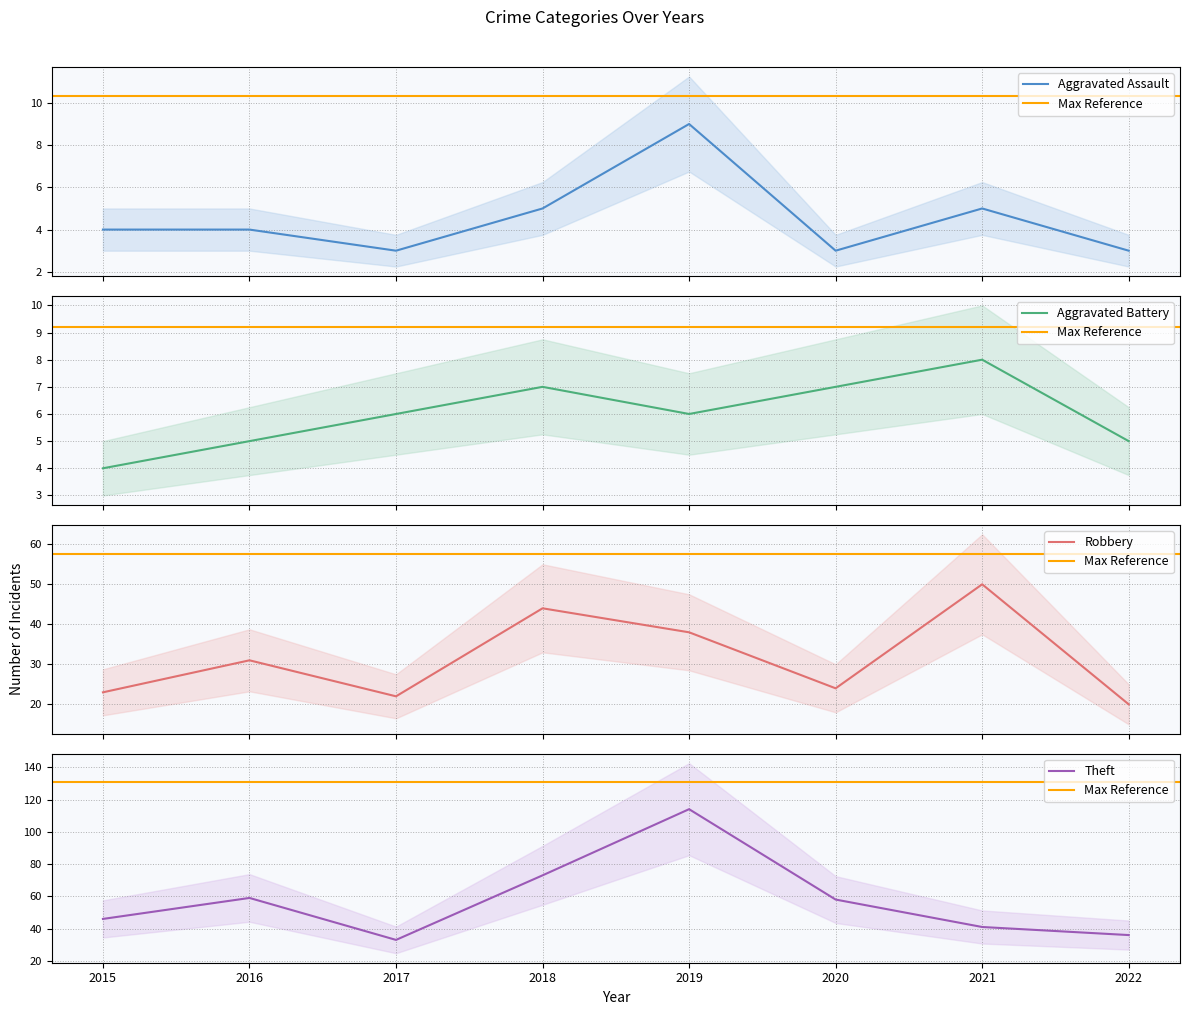

In Aggravated Battery, how many points are lower than both neighbors (excluding endpoints)?

1